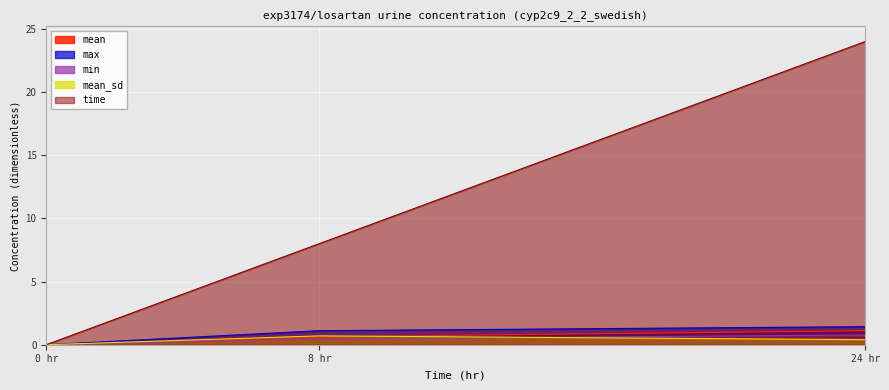

How many positive values does the max series have?

2